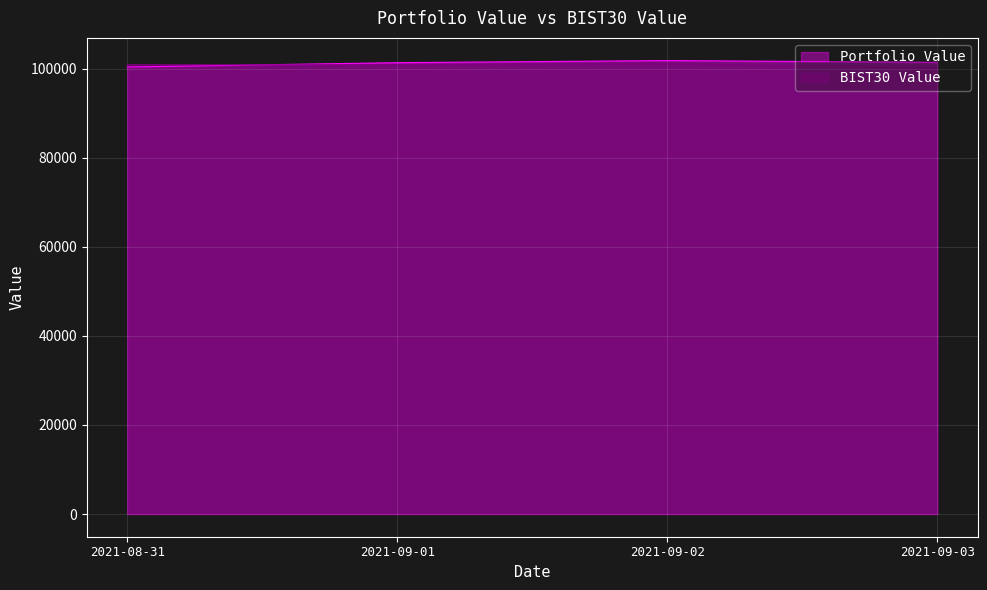

What is the difference between the maximum and minimum values in the BIST30 Value series?

883.1